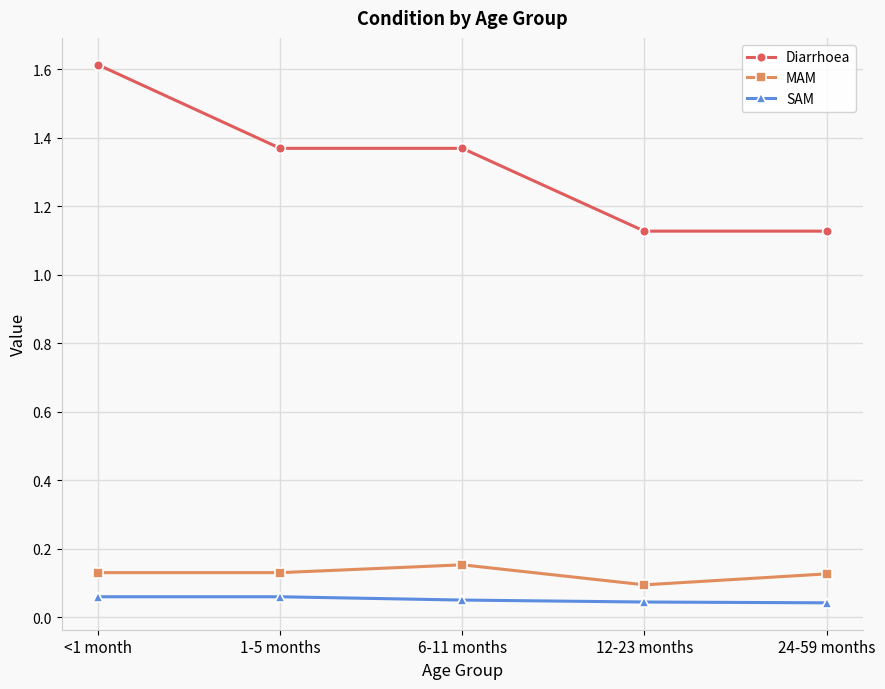

Which series has the largest range (max minus min)?

Diarrhoea